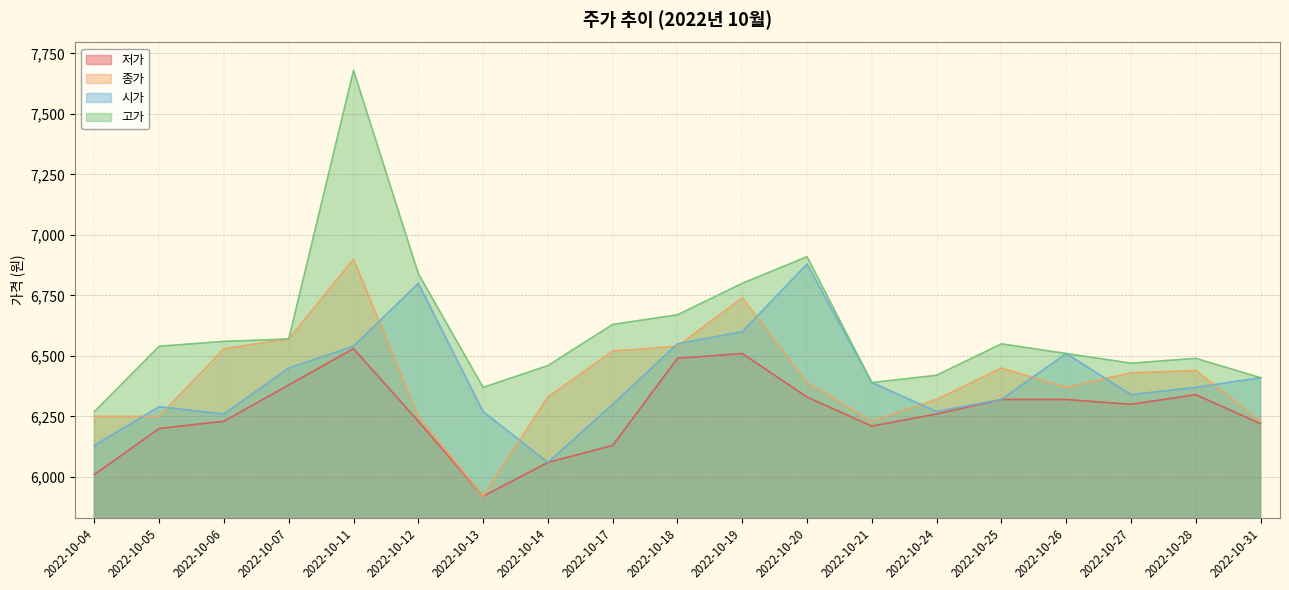

What is the minimum value for 종가?

5920